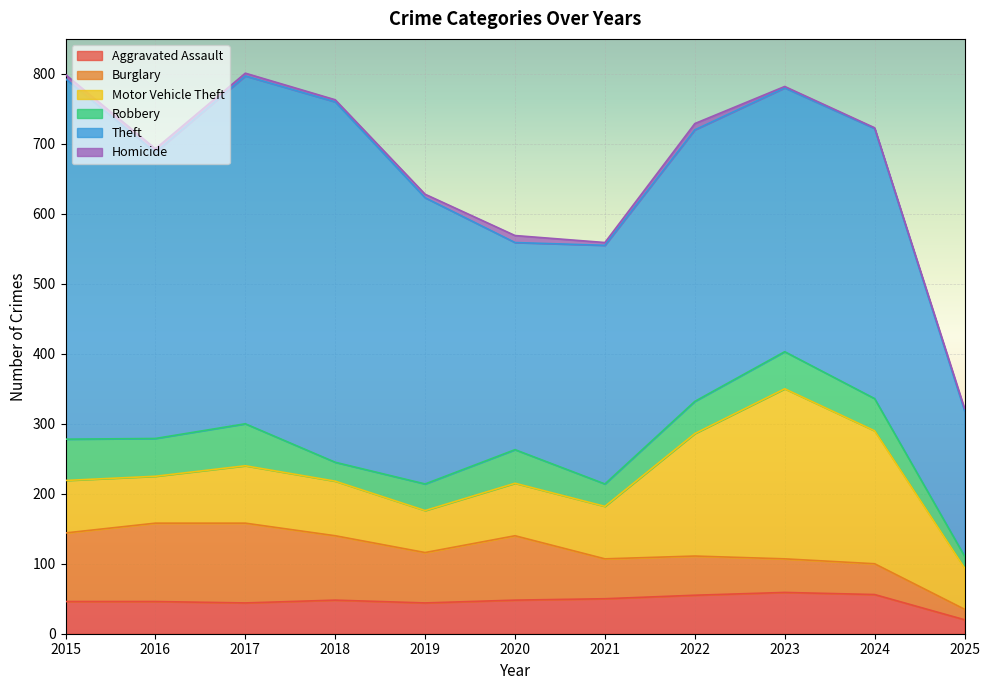

True or false: Homicide and Motor Vehicle Theft intersect in this chart.

False